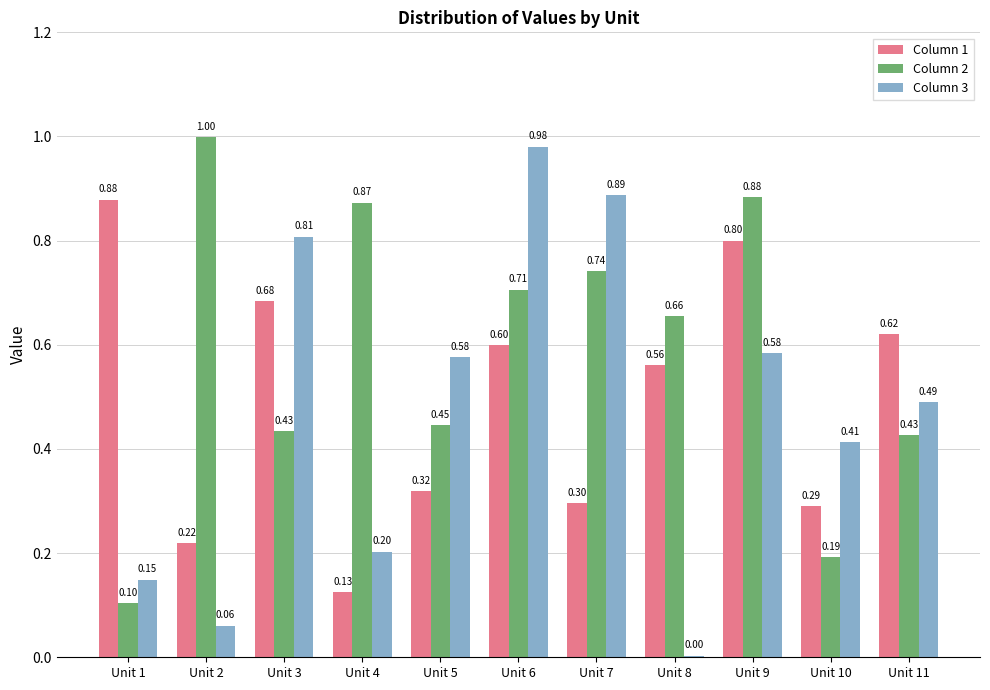

What is the total value across all series at Unit 8?

1.2